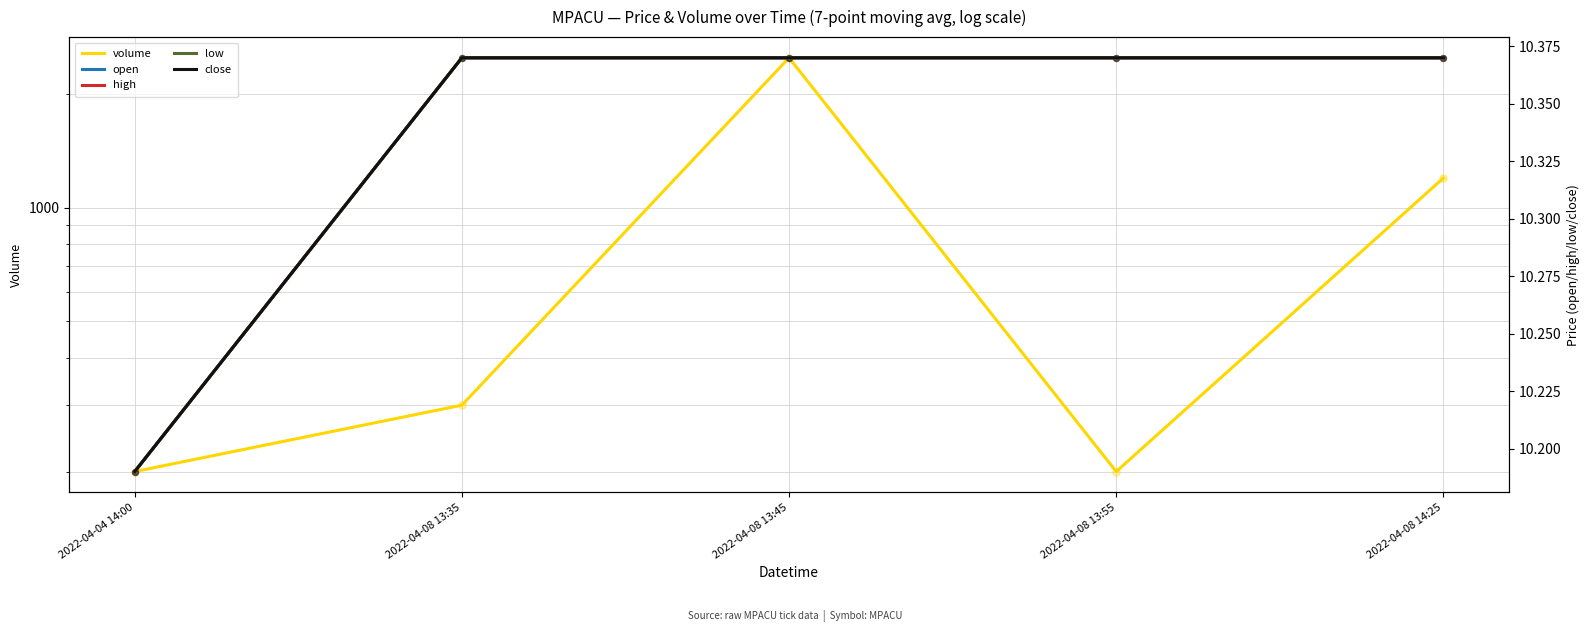

Is the value of volume at 2022-04-08 13:55 greater than the value of low at 2022-04-08 13:35?

Yes